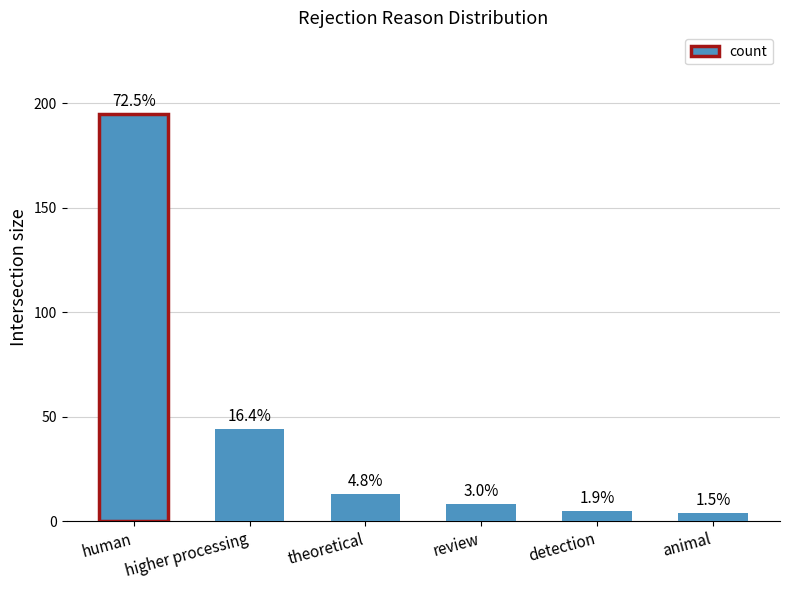

Count the number of categories in the chart.

6